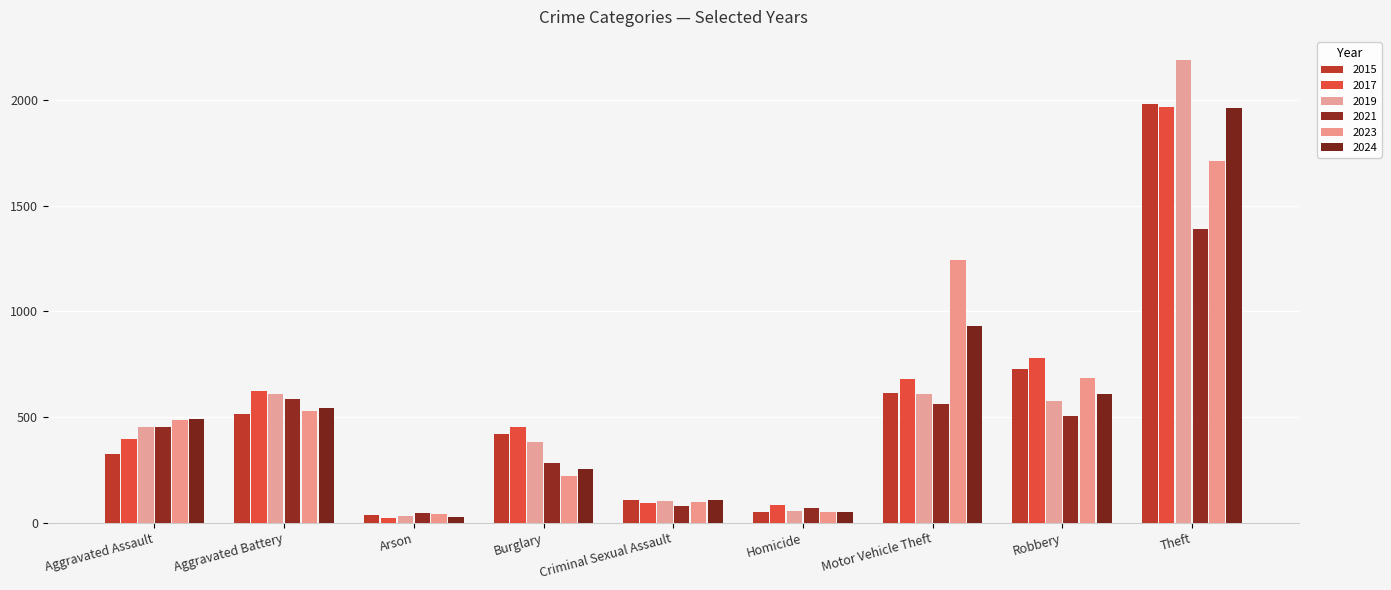

Does the chart contain any negative values?

No